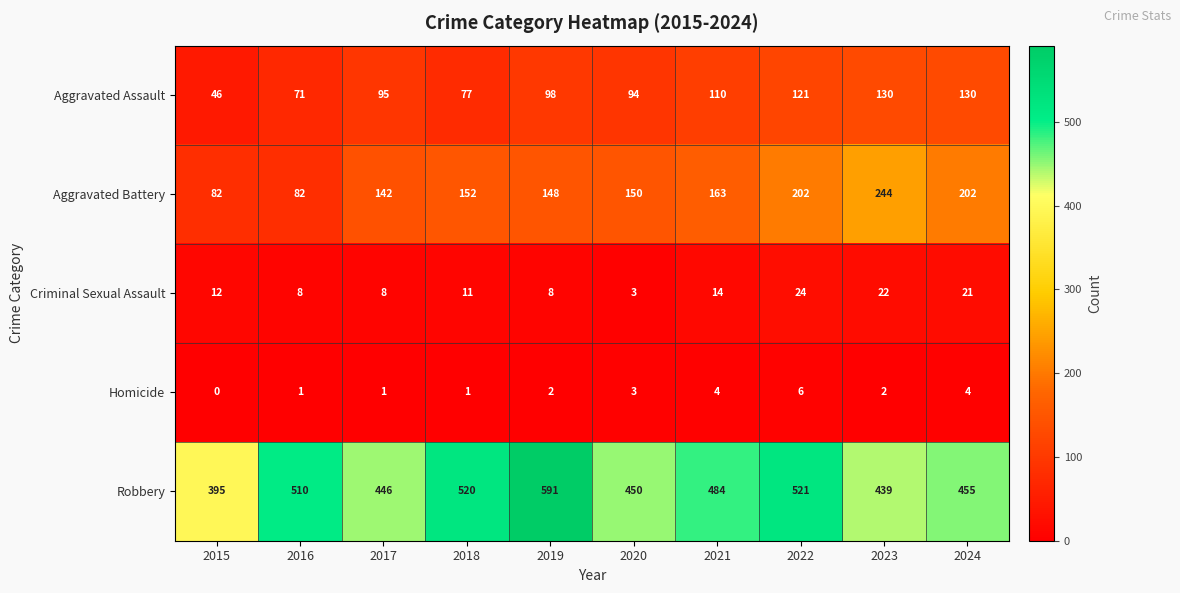

What is the maximum value shown in the chart?

591